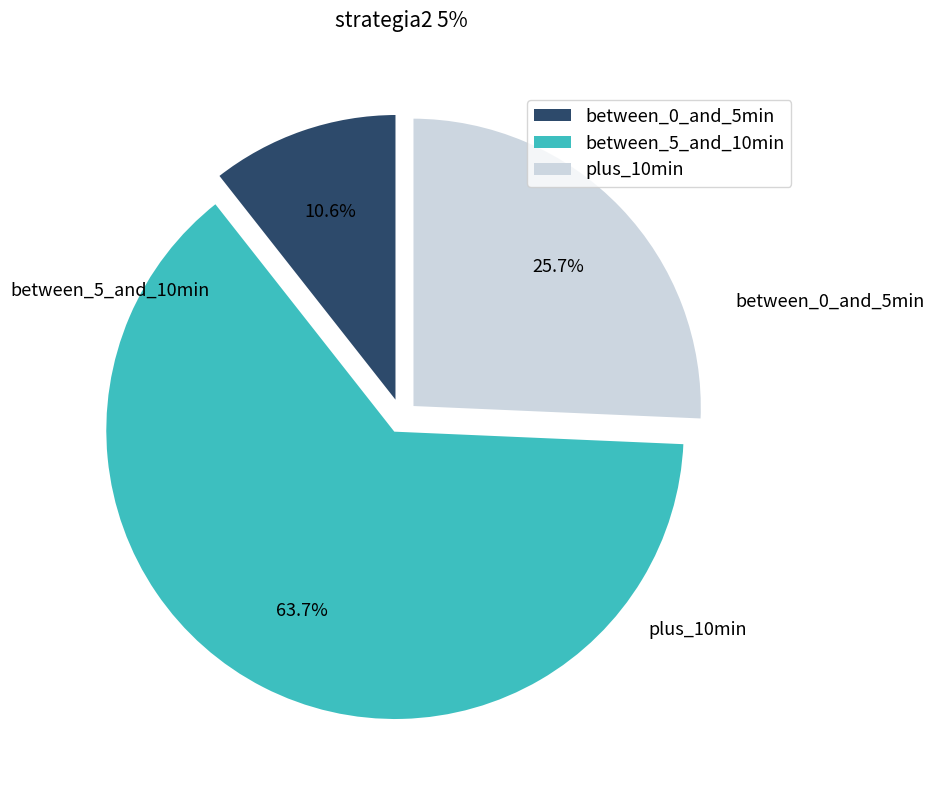

Is there any slice that represents more than half of the pie?

Yes